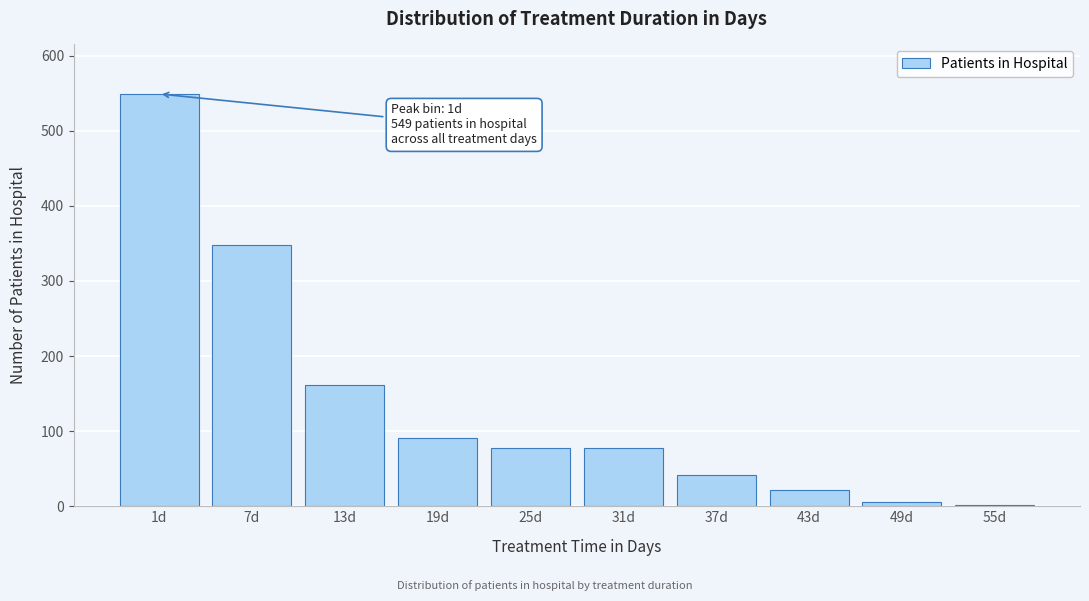

What is the greatest value displayed?

549